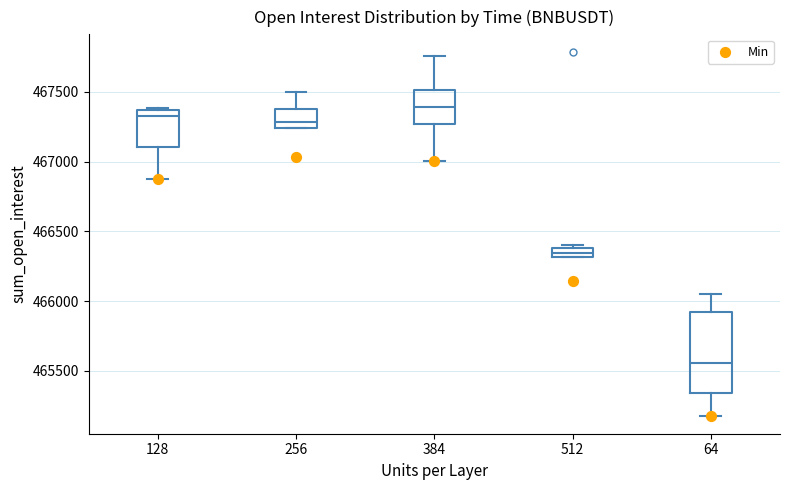

Which box's median line is the highest?

384